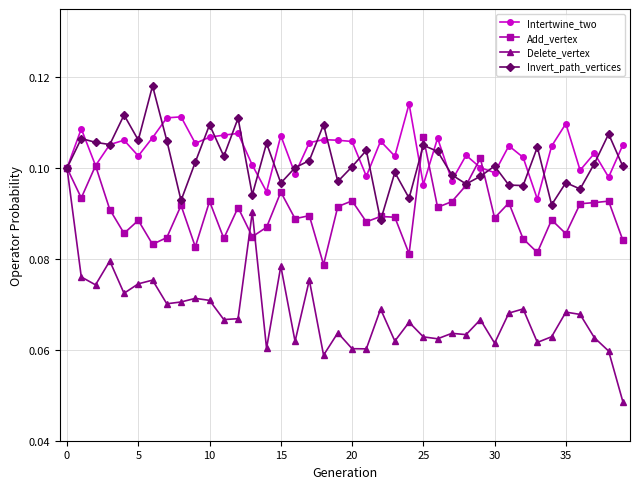

How many Add_vertex values are between 0 and 1?

40